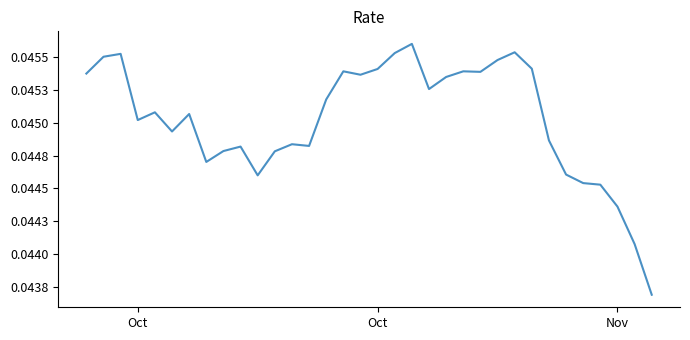

Does the chart display data point markers on the line(s)?

No